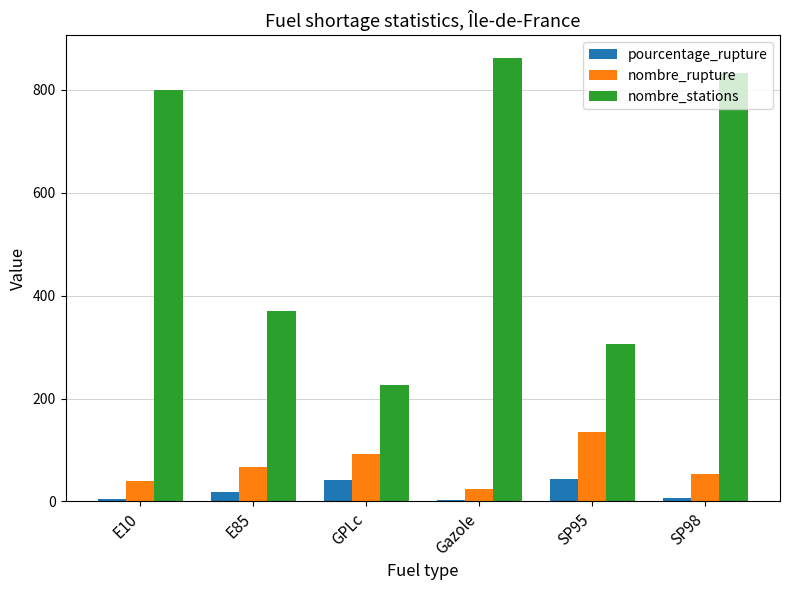

How many bars are there in each group?

3